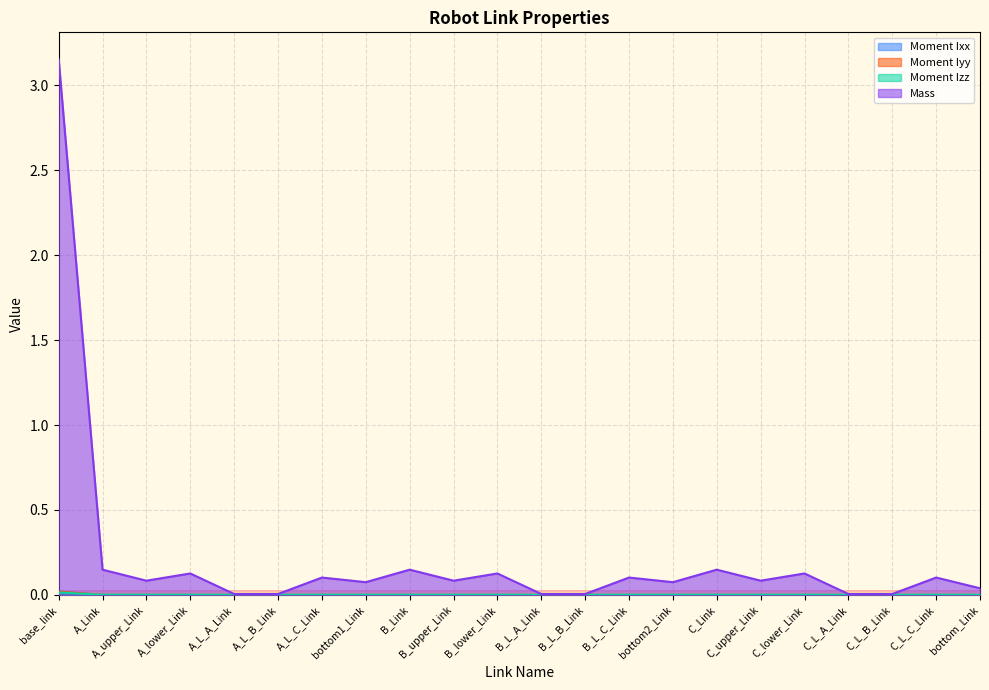

Which category has the highest value in the Moment Ixx series?

base_link